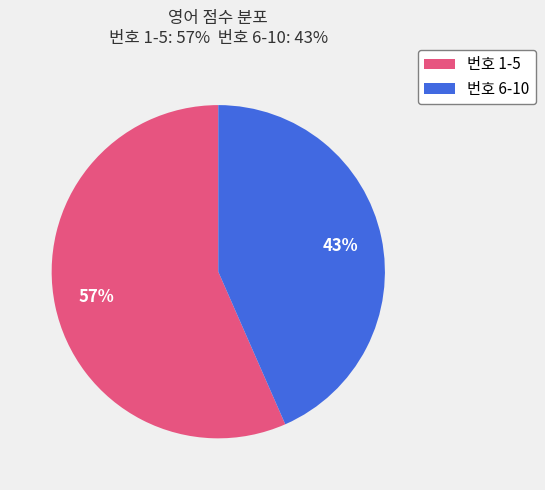

Is there any slice that represents more than half of the pie?

Yes